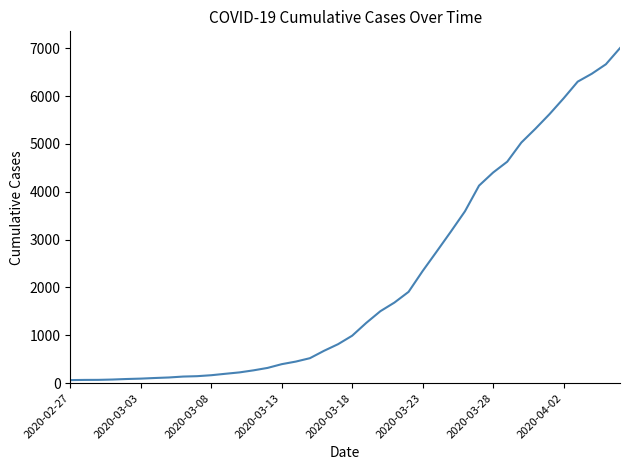

What is the greatest value displayed?

7002